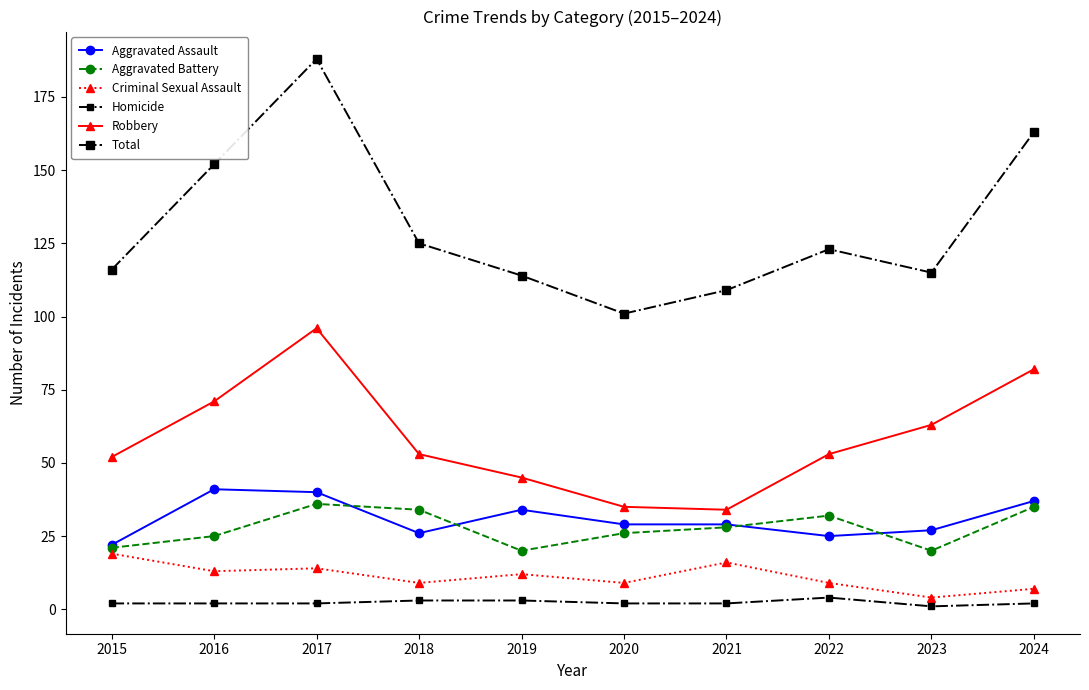

How many distinct data groups are displayed?

6